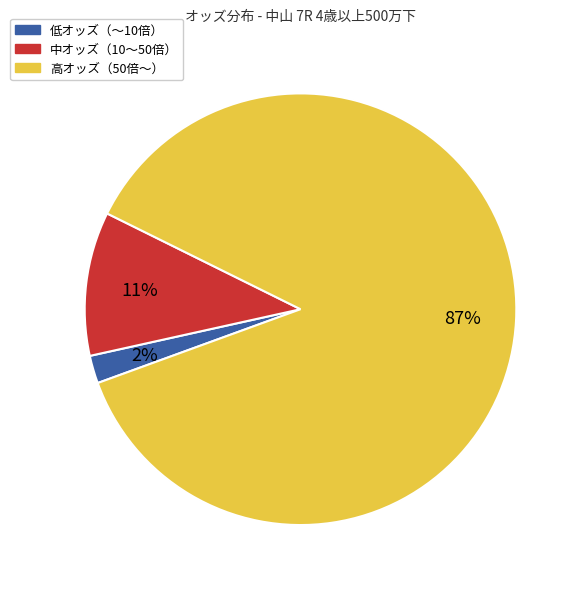

Which category has the biggest portion of the pie?

高オッズ（50倍〜）